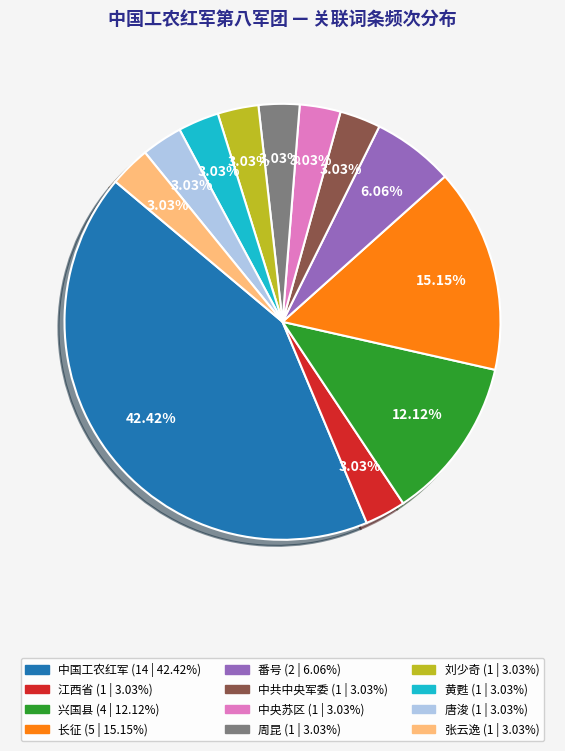

Count the number of slices in the pie.

12